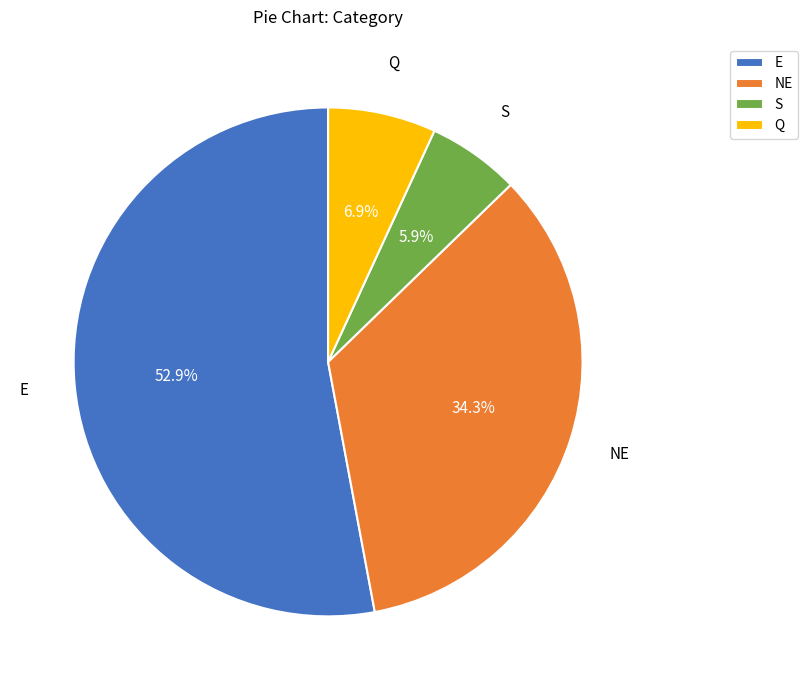

What portion of the pie excludes Q?

93.1%